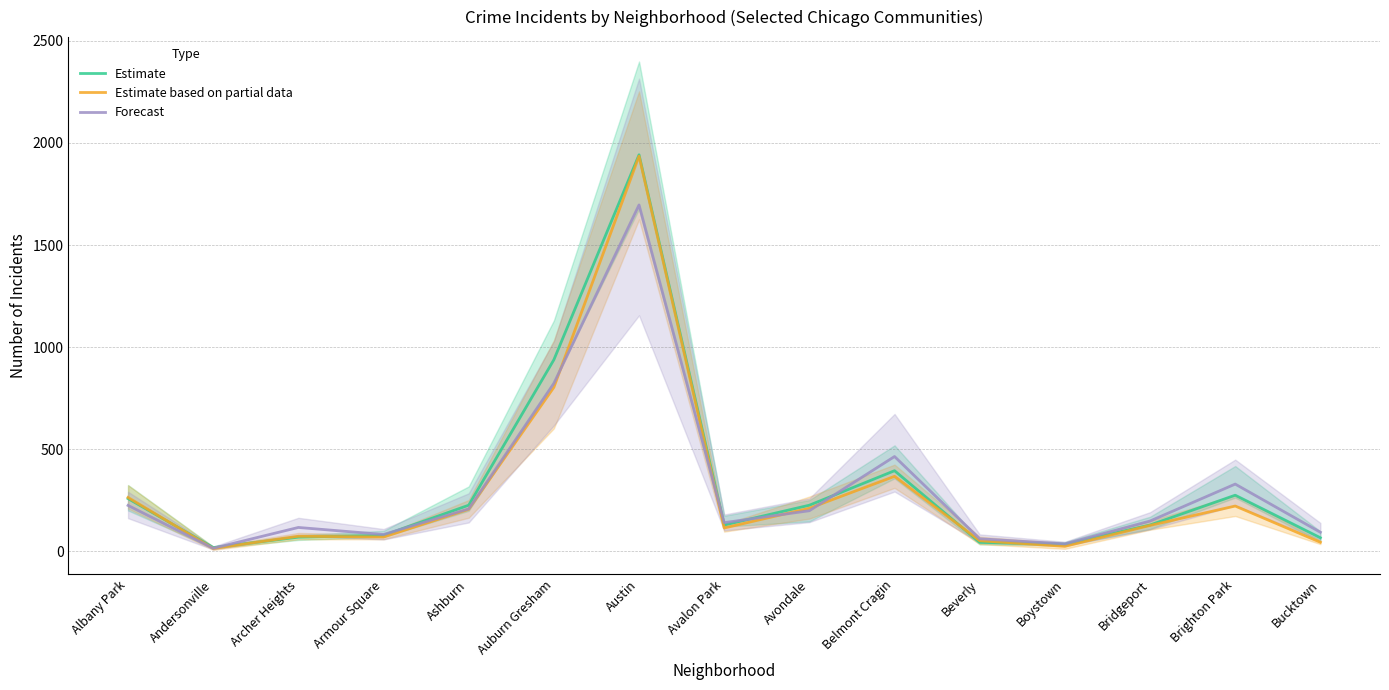

What is the total value across all series at Bucktown?

203.0